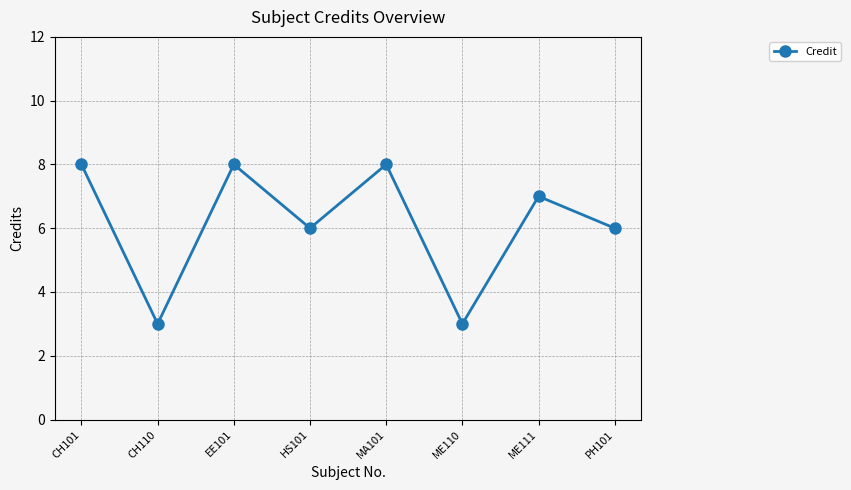

What value does the data have at CH101?

8